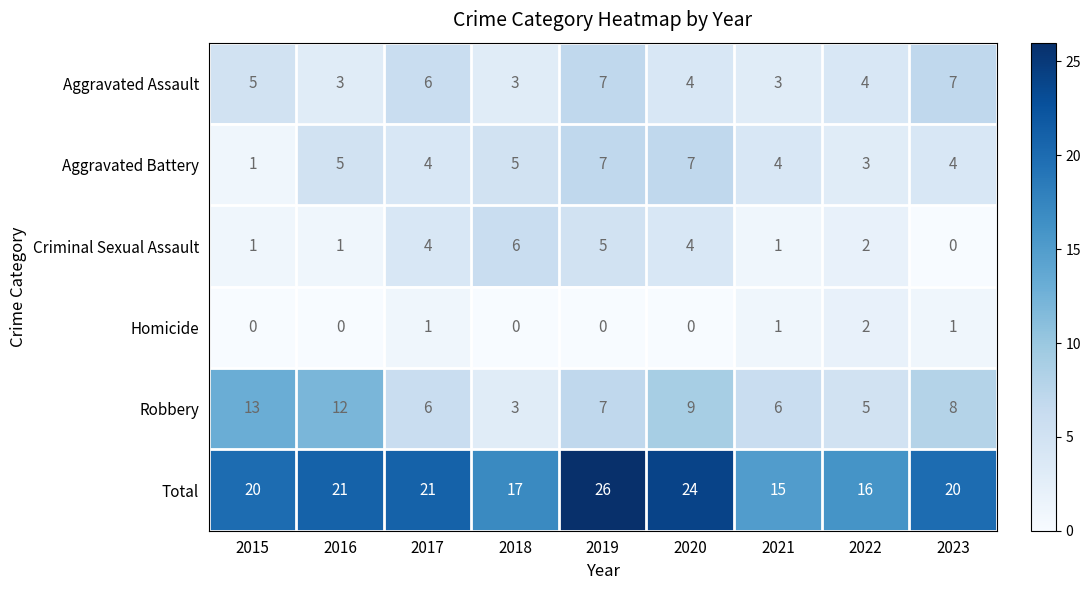

Count the number of categories in the chart.

9